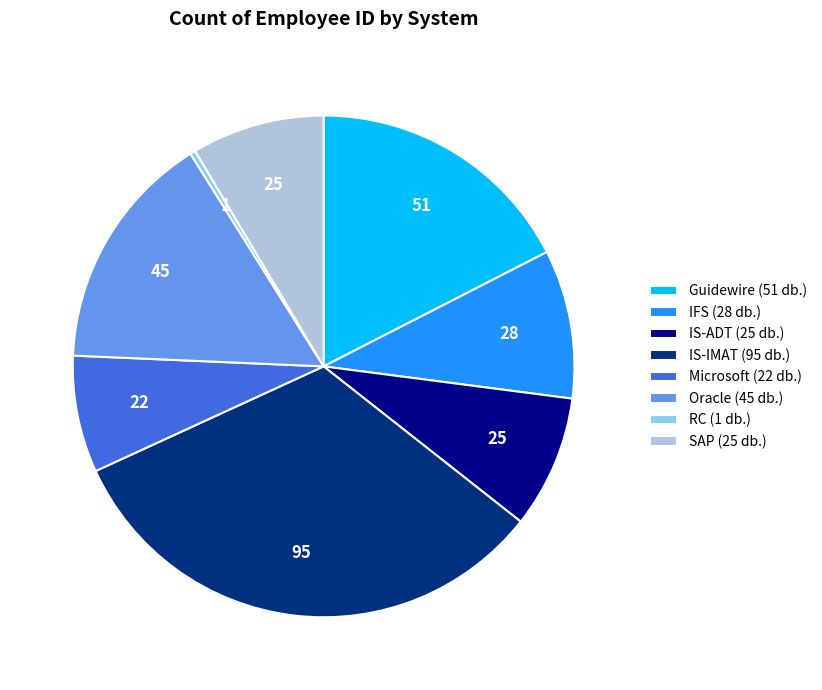

The RC slice represents 9% of the pie. True or false?

False